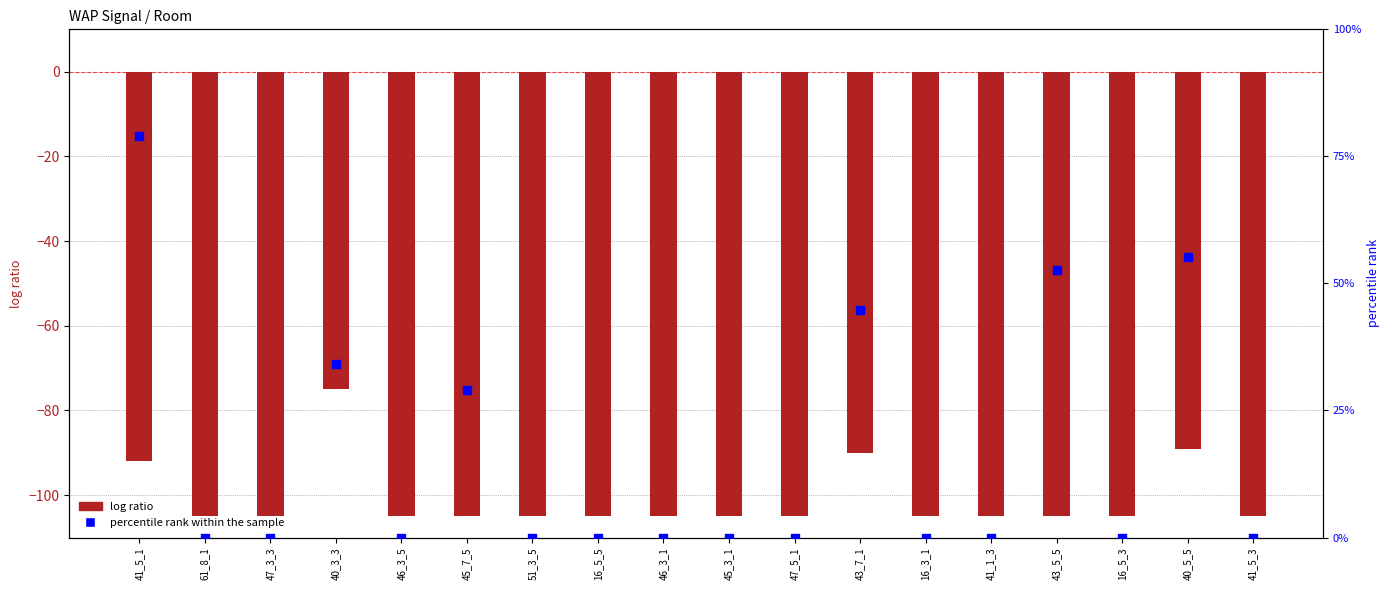

Is the value of log ratio at 47_3_3 greater than the value of percentile rank within the sample at 40_5_5?

No